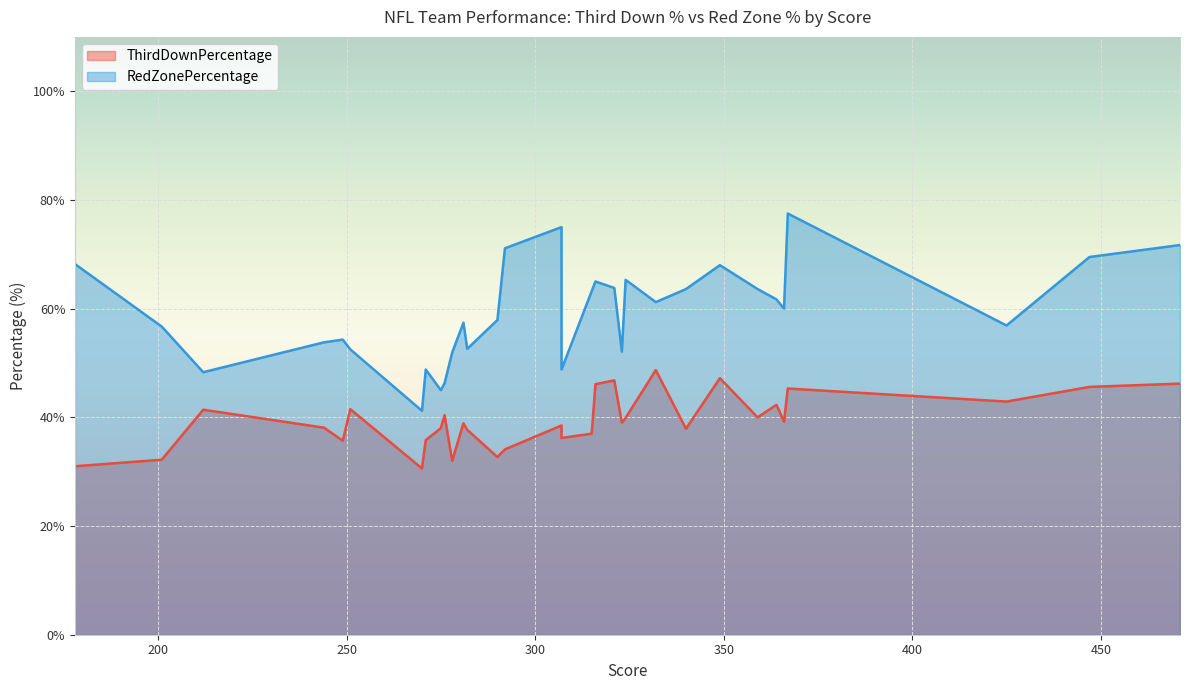

Which category has the lowest value across all series?

270